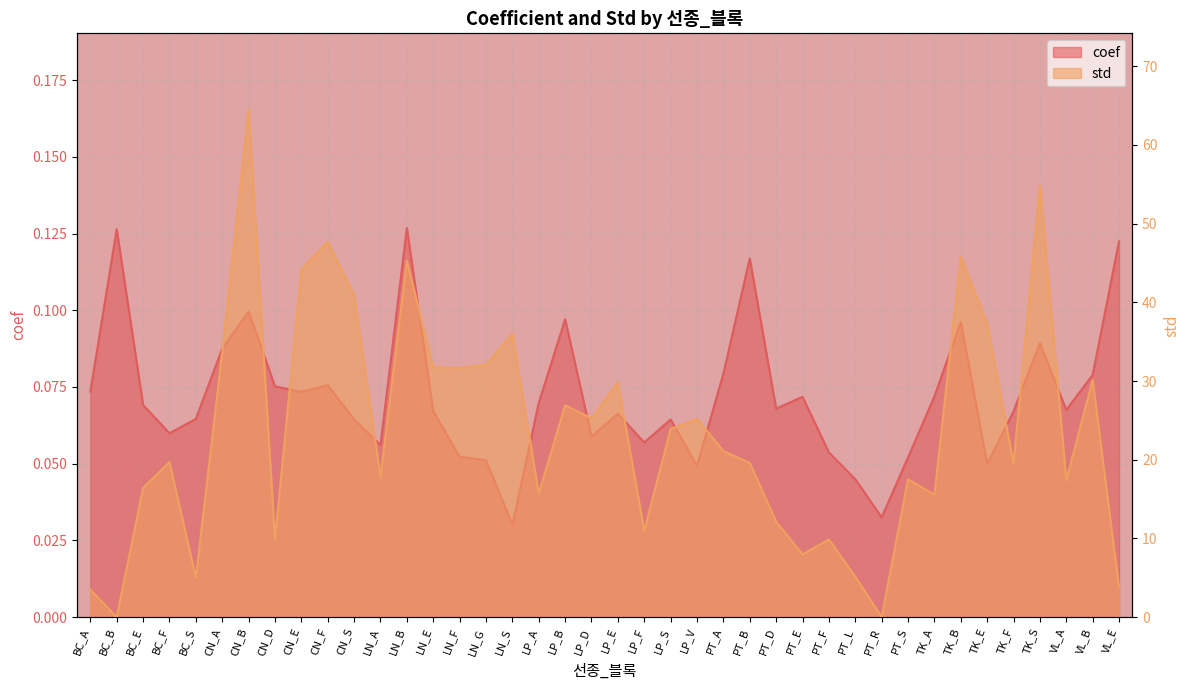

Which category has the lowest value across all series?

BC_B